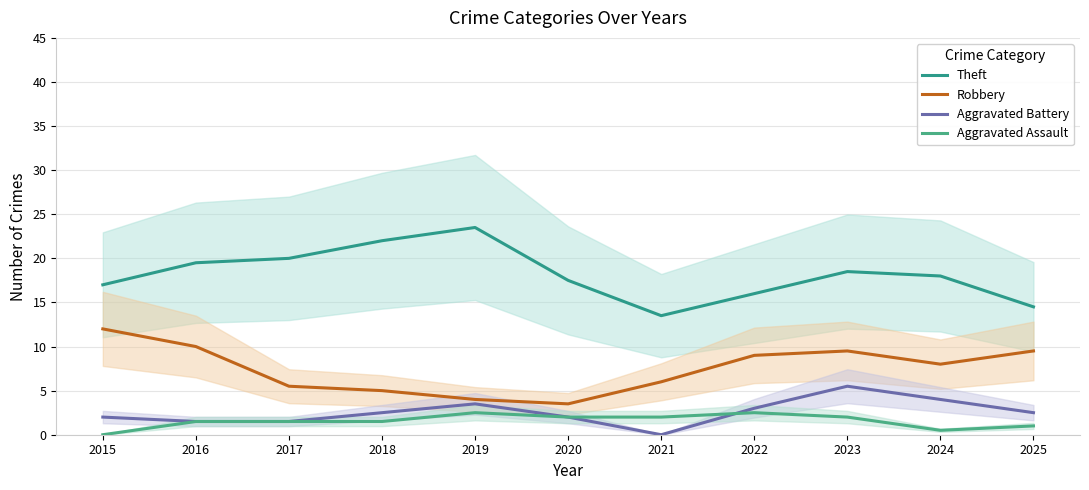

At which label does Aggravated Assault reach its peak?

2019